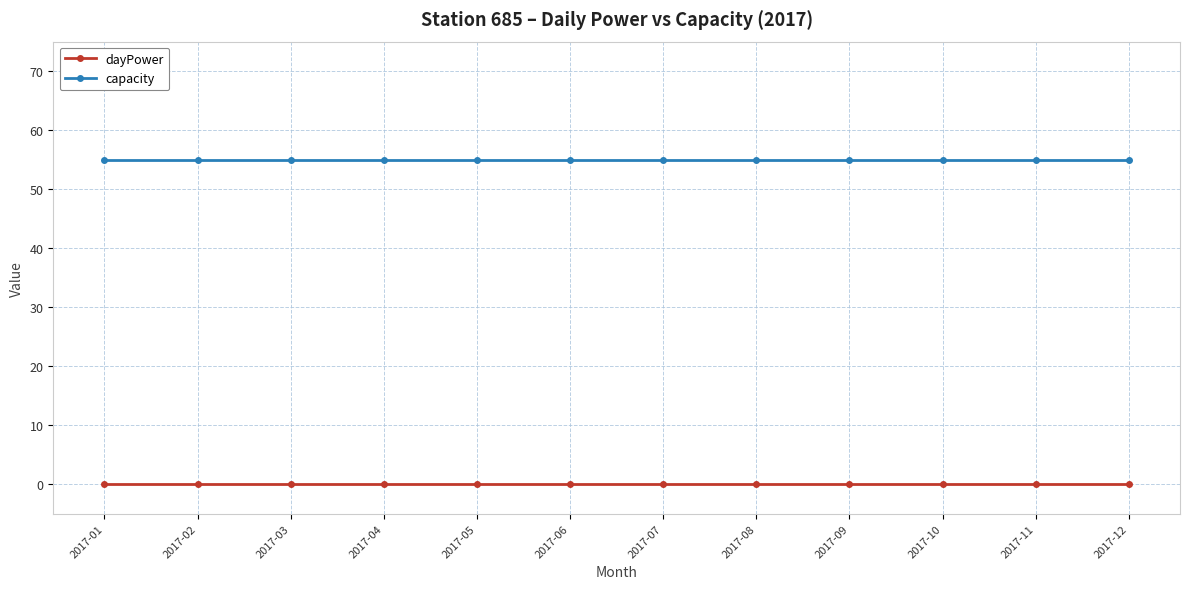

The capacity series shows 79 at 2017-08. True or false?

False